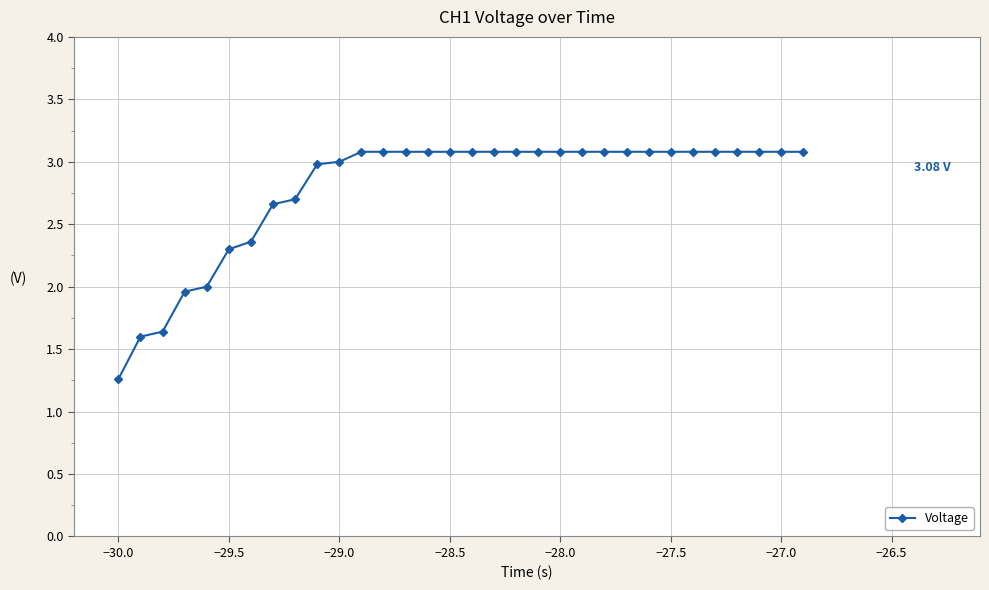

What is the sum of all values?

89.1